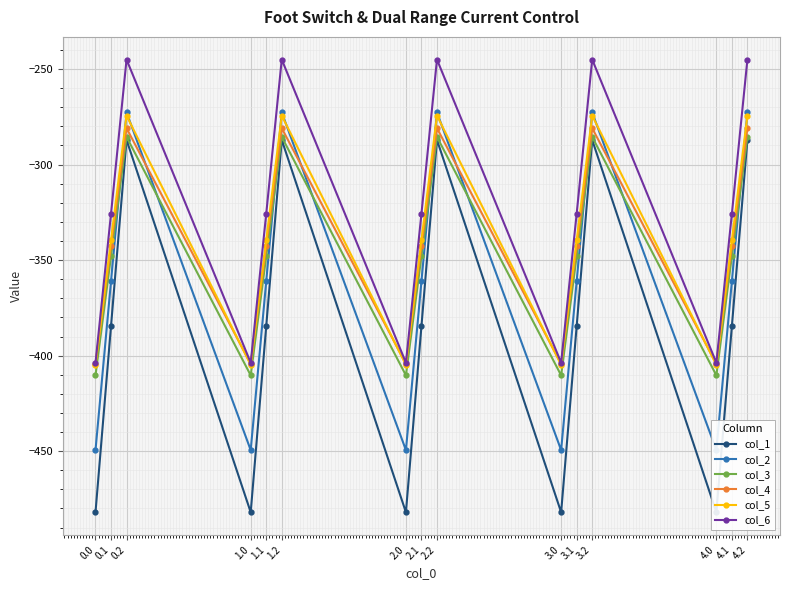

What is the minimum value shown in the chart?

-482.0